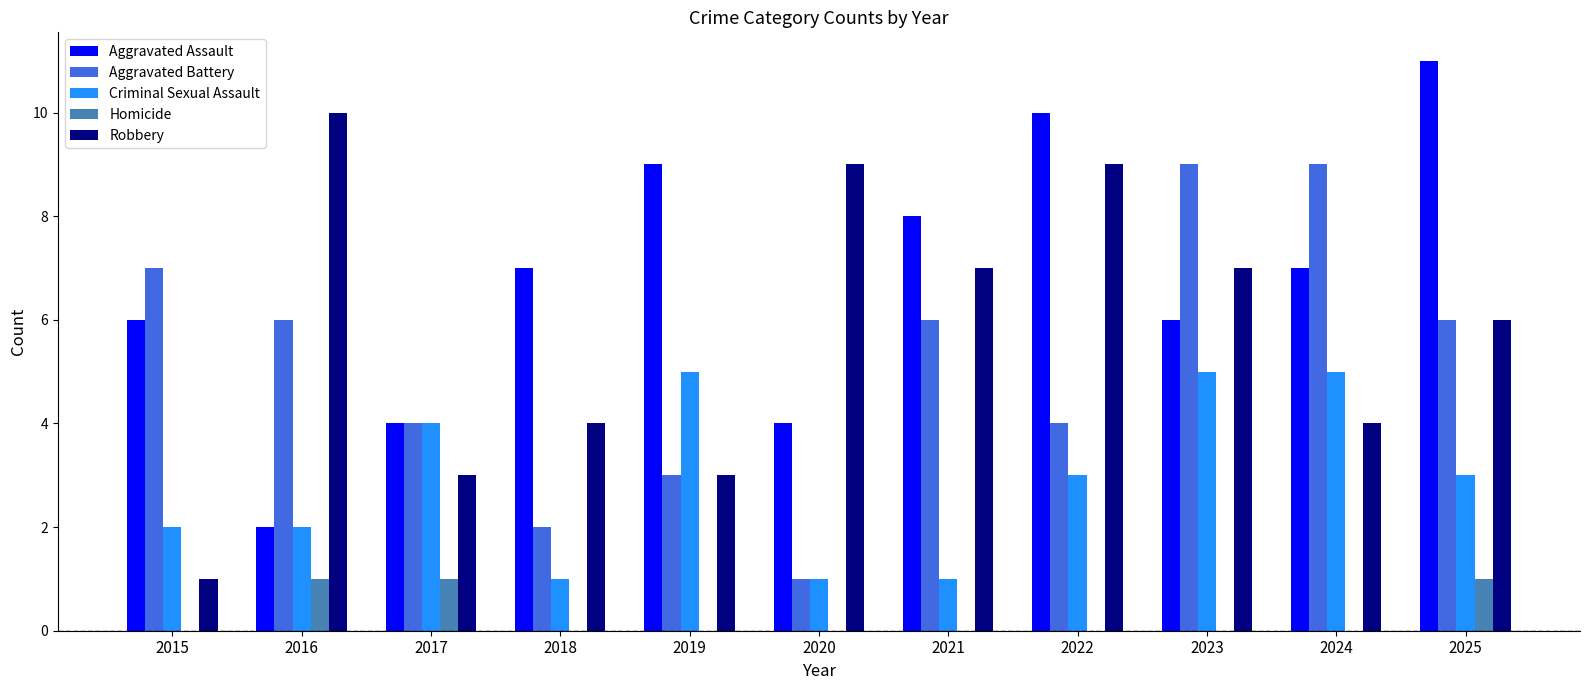

True or false: Robbery has a value of 9 at 2020.

True